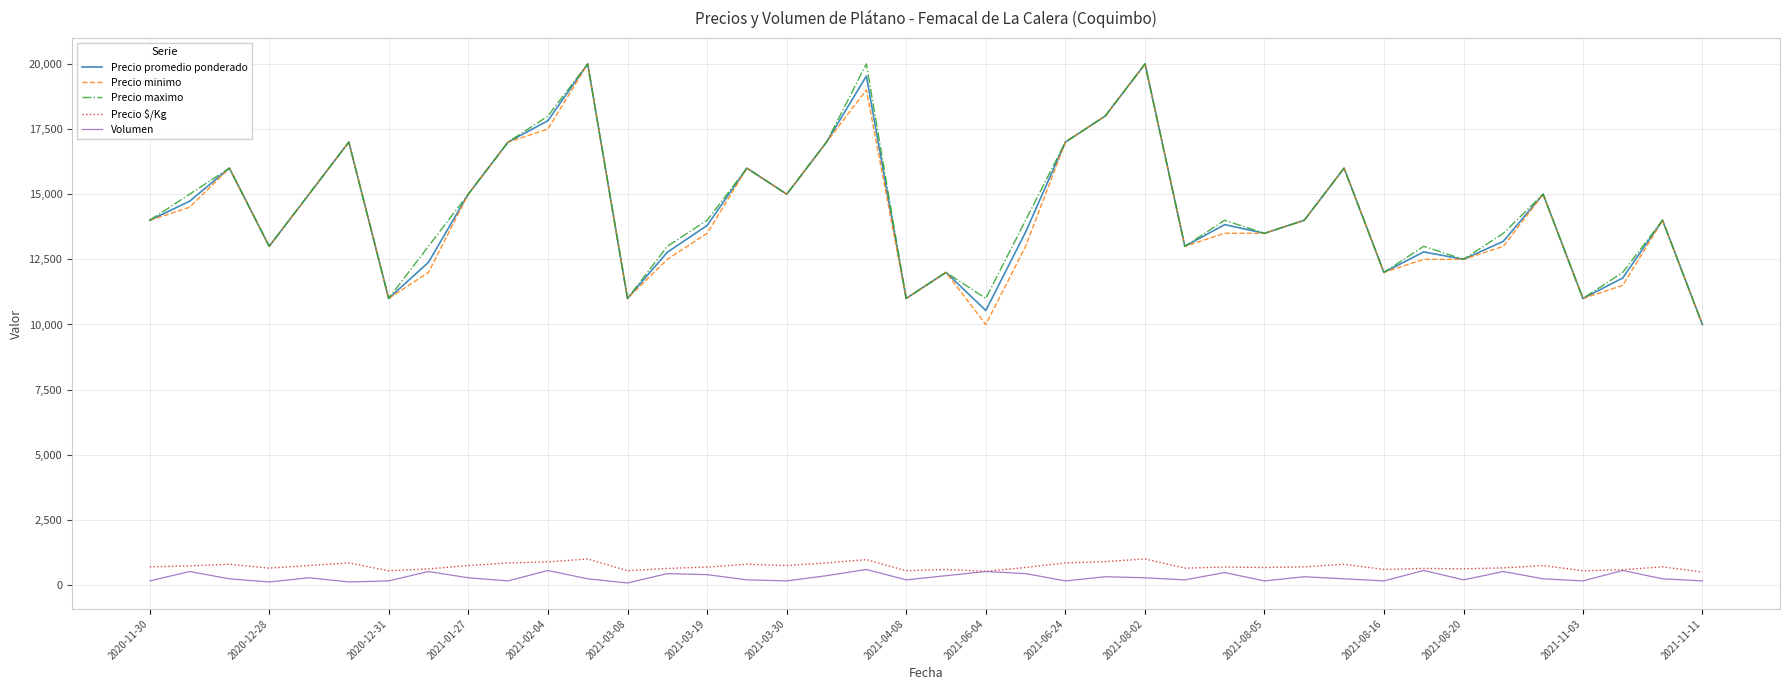

True or false: Volumen and Precio maximo cross at least once.

False